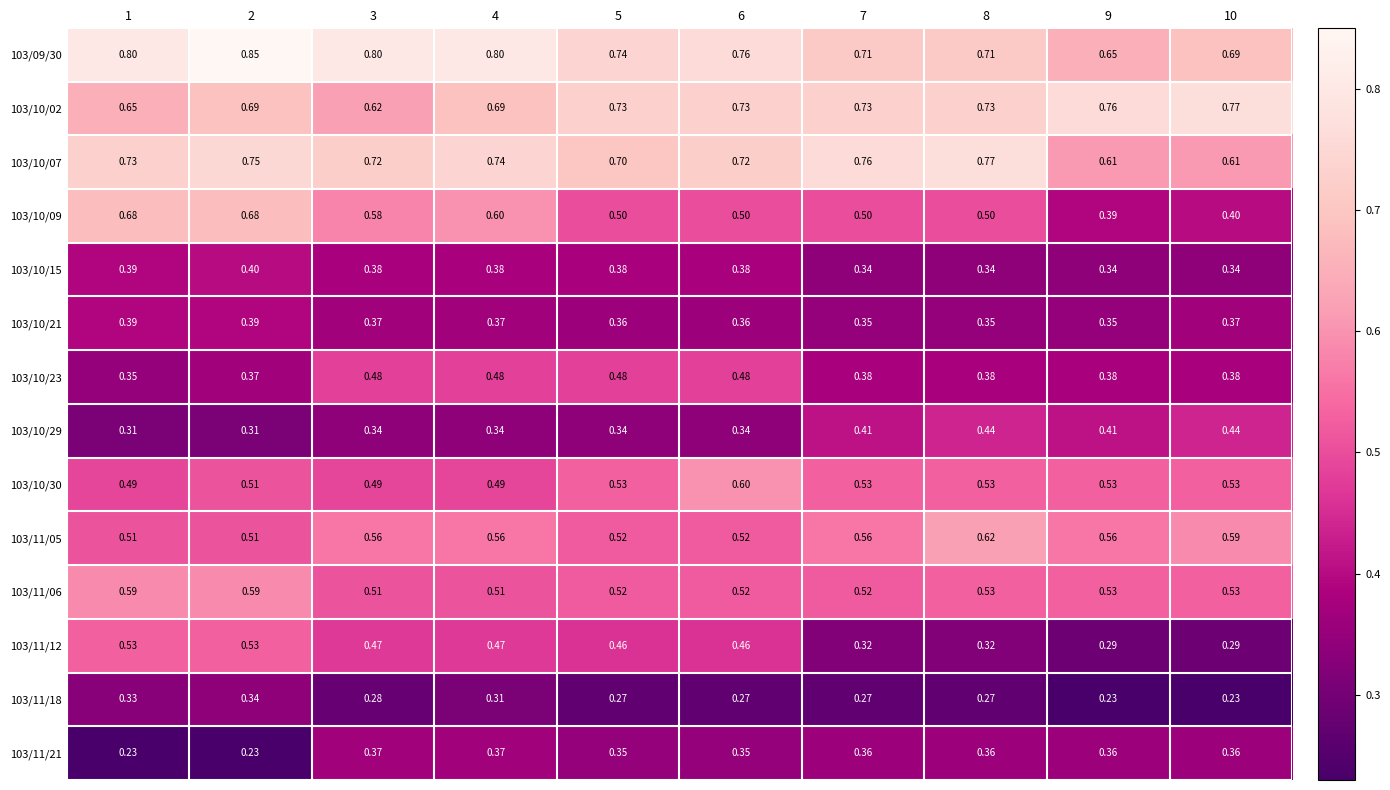

Which series has the largest total across all categories?

103/09/30